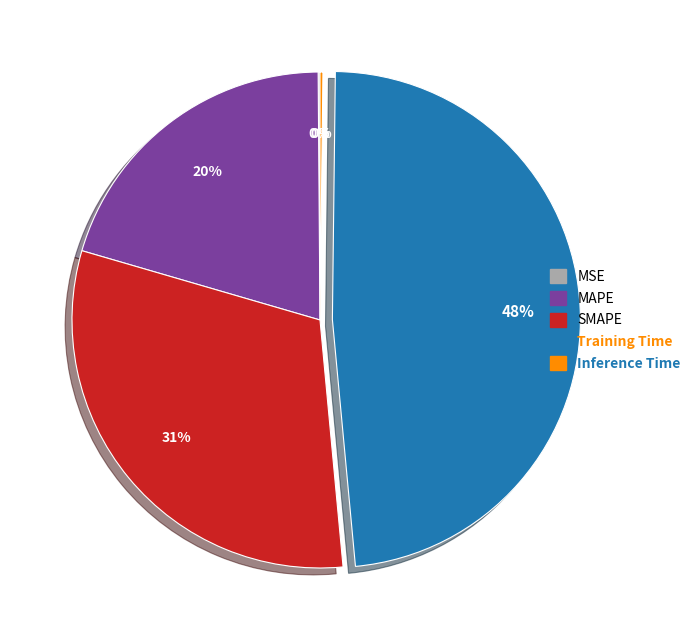

Between Training Time and SMAPE, which is larger?

Training Time